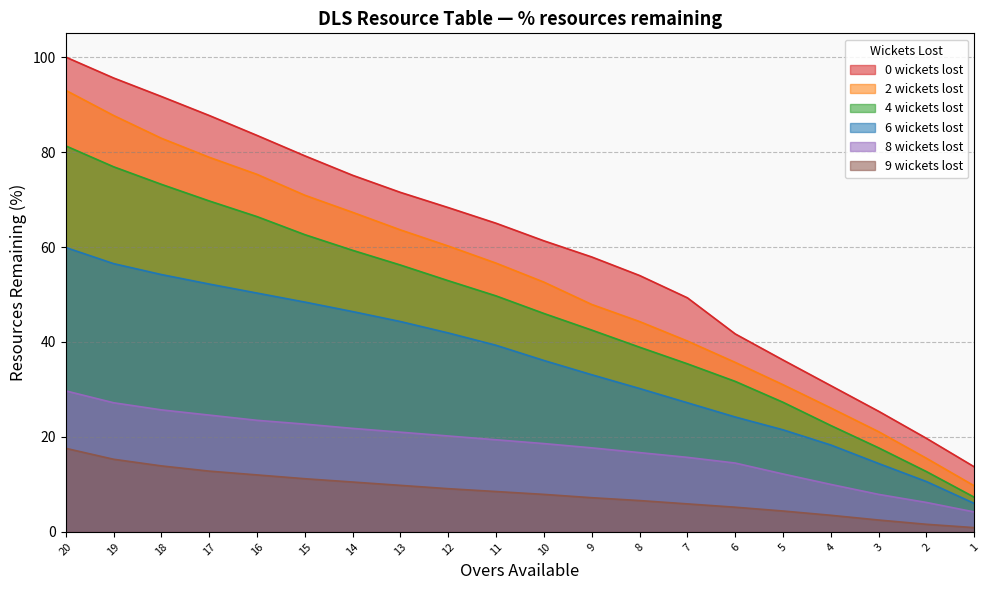

What is the total value across all series at 7?

173.7